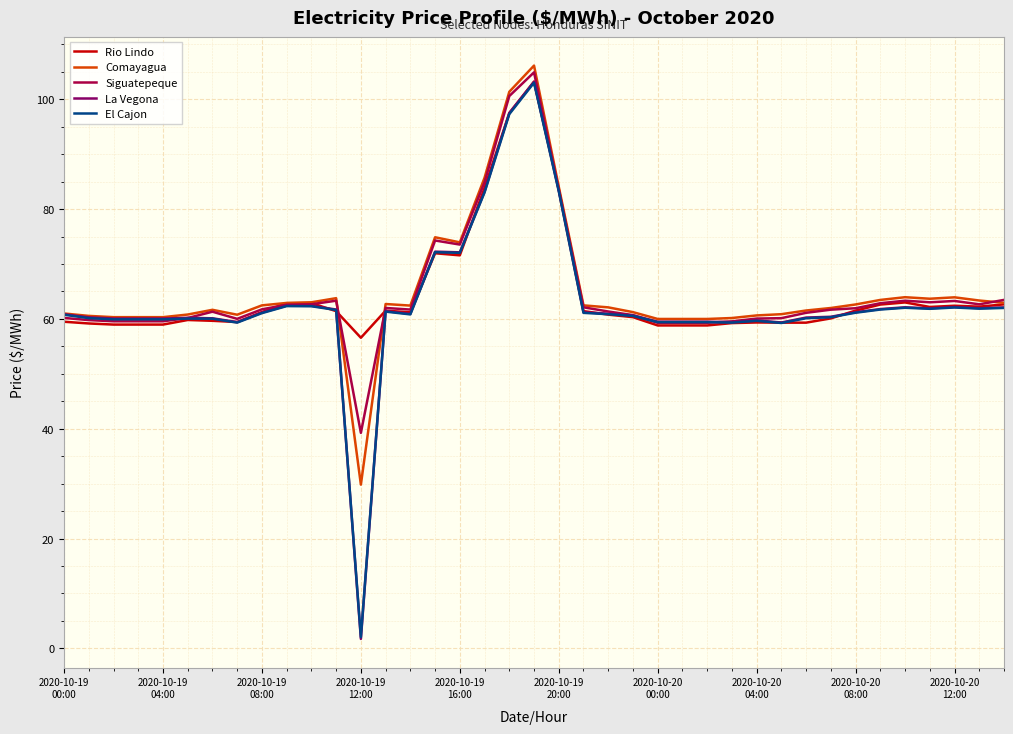

Which series has the largest range (max minus min)?

La Vegona